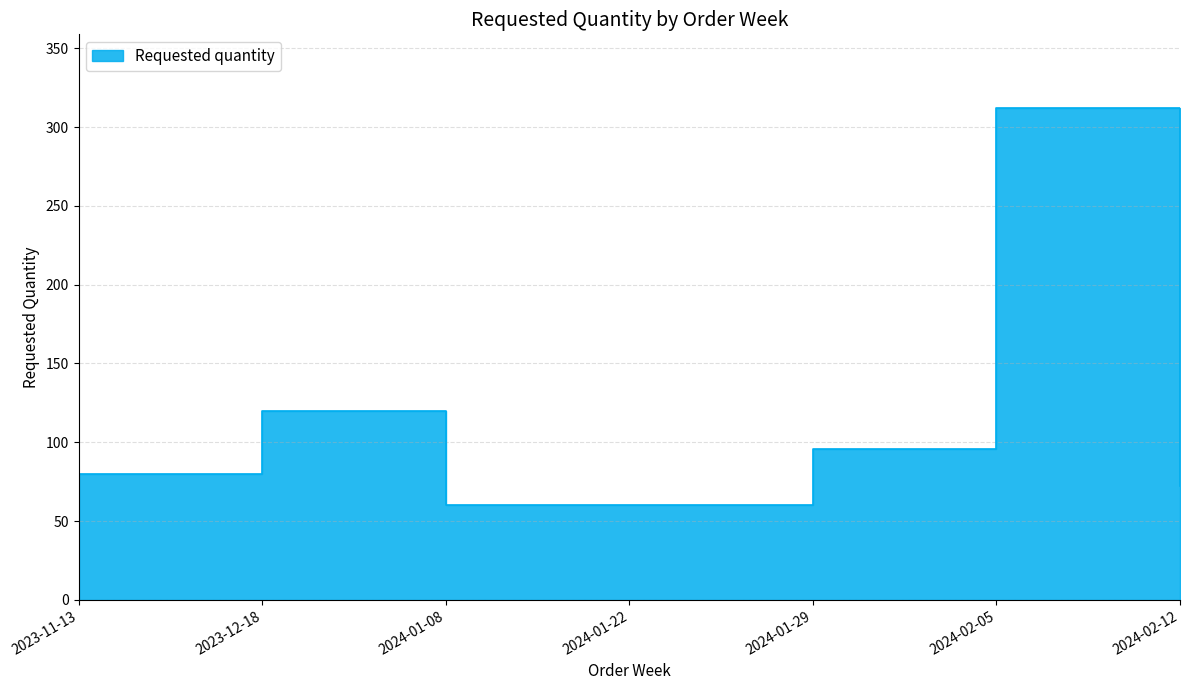

What is the ratio of the value at 2023-11-13 to the value at 2024-01-29?

0.8